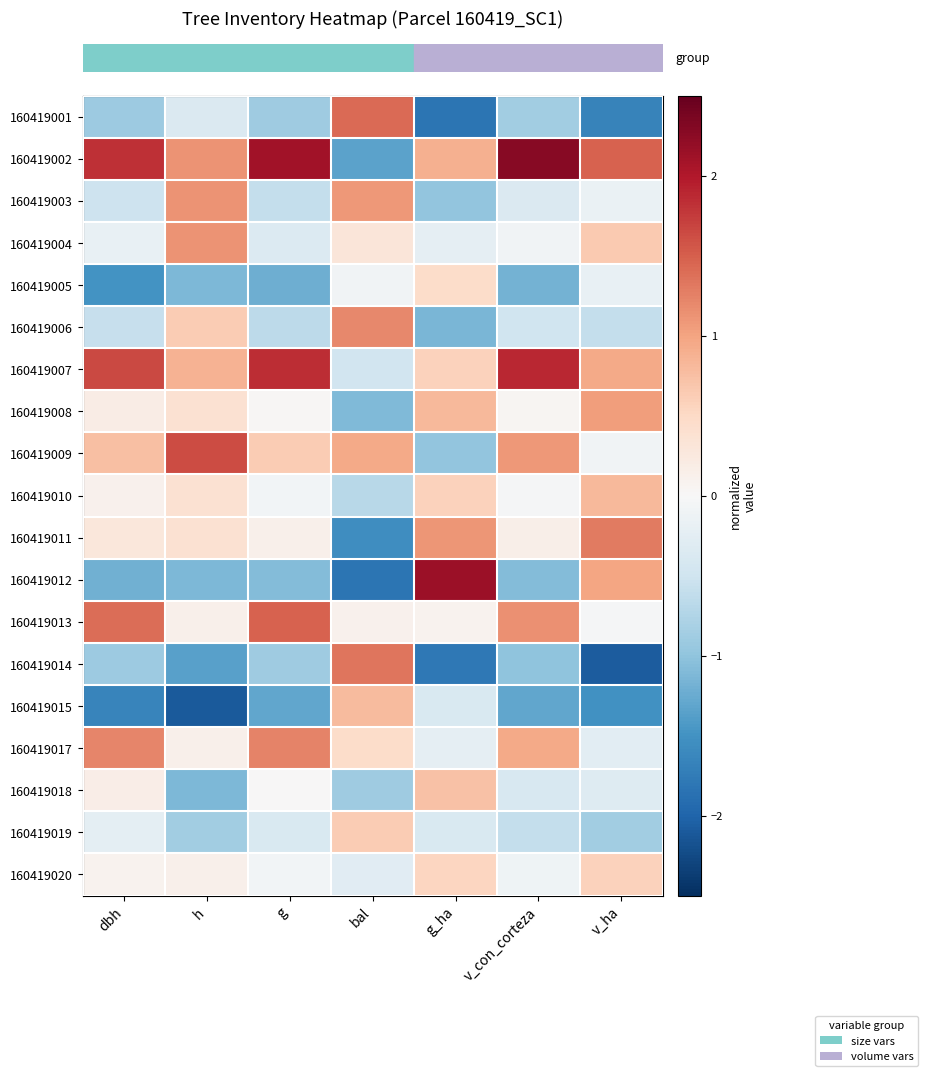

Between v_con_corteza and g, which is larger?

v_con_corteza